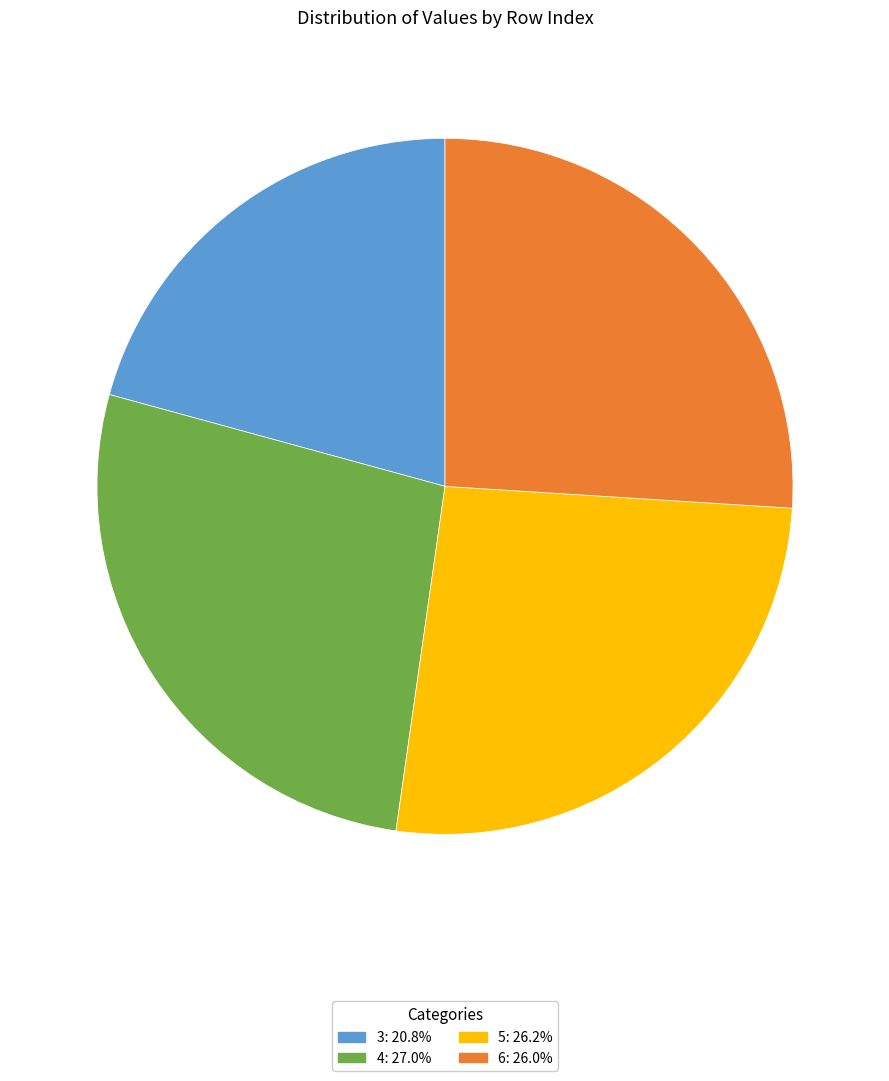

True or false: 6 accounts for 26% of the total.

True